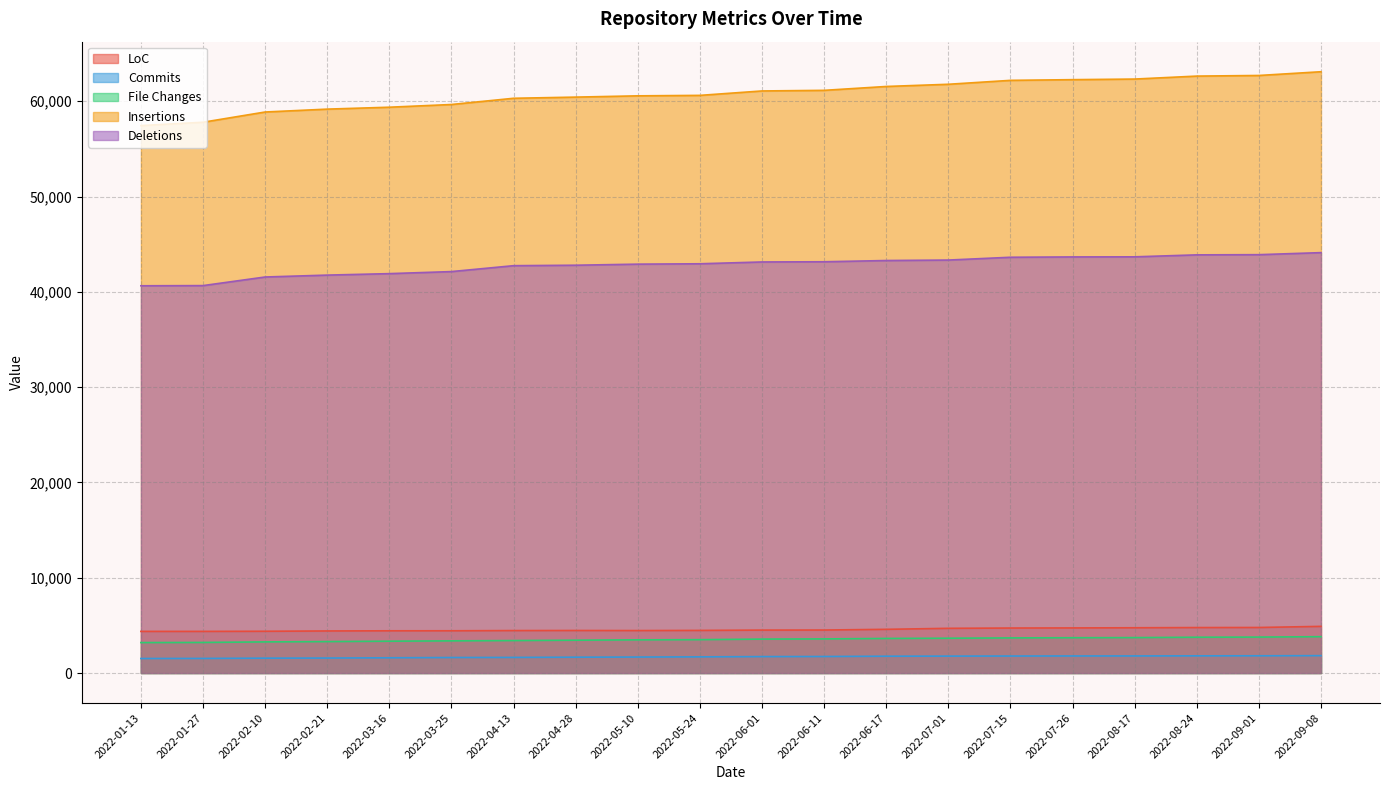

Does the chart have visible grid lines?

Yes